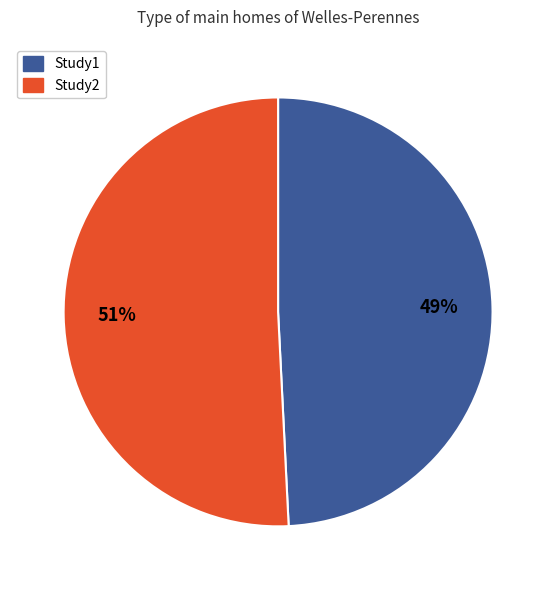

To the nearest percent, what is the difference between the largest and smallest slice percentages?

2%